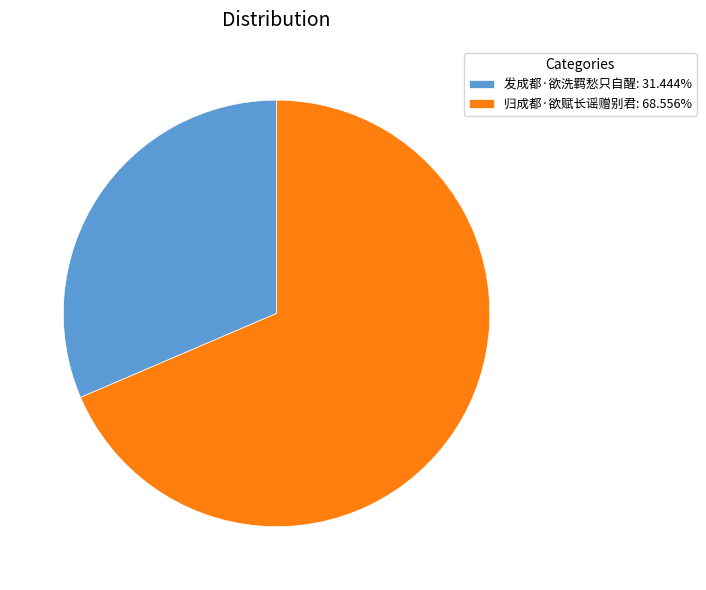

Do 发成都·欲洗羁愁只自醒: 31.444% and 归成都·欲赋长谣赠别君: 68.556% together represent more than half of the pie?

Yes